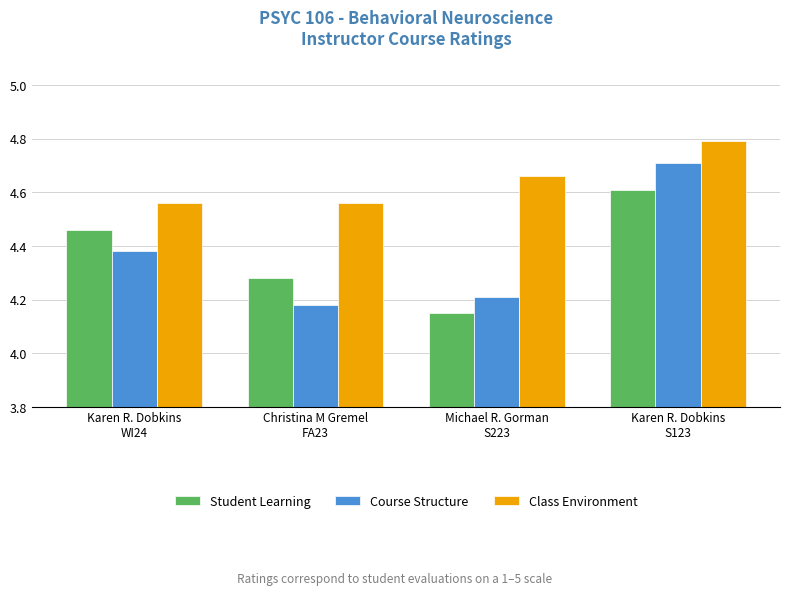

Which series has the largest total across all categories?

Class Environment